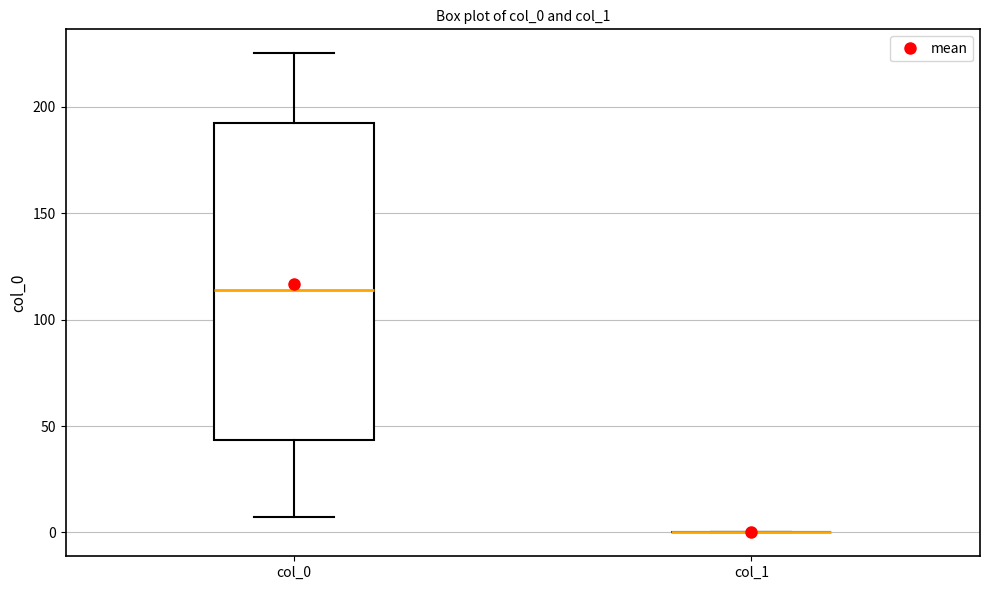

Comparing the boxes themselves (not the whiskers), which one is the tallest?

col_0